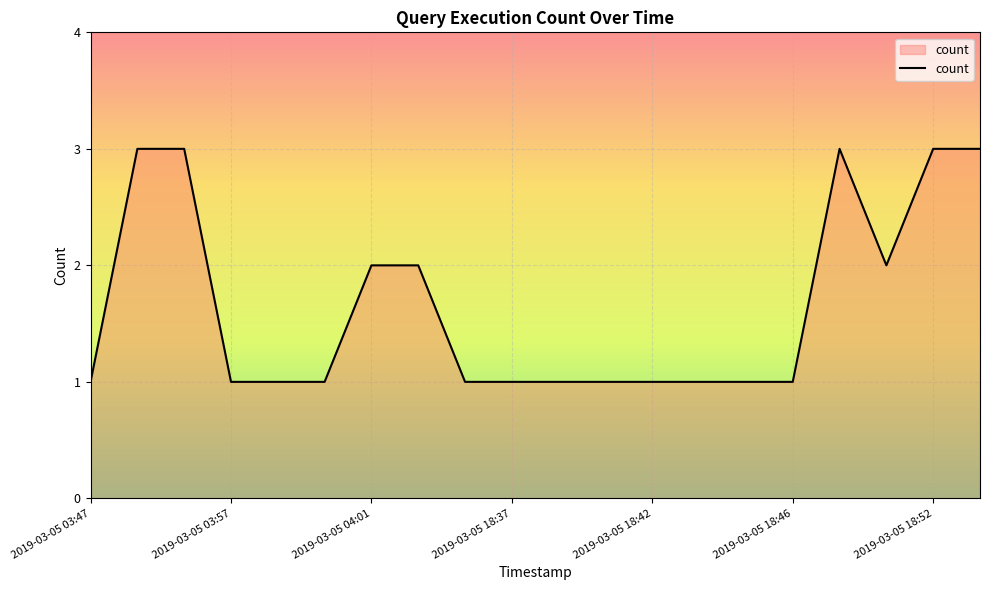

Does the chart have visible grid lines?

Yes